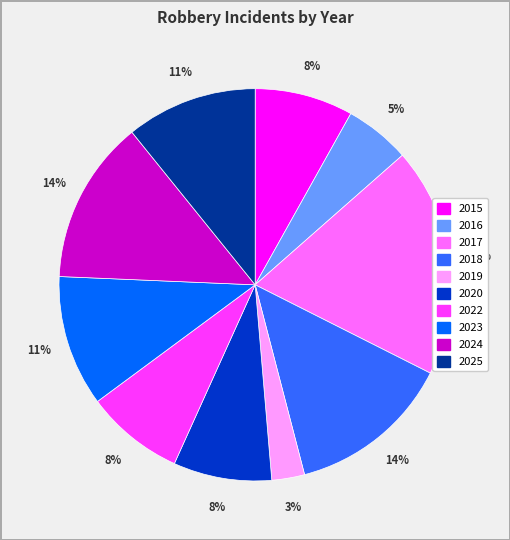

Which slice is the largest?

2017